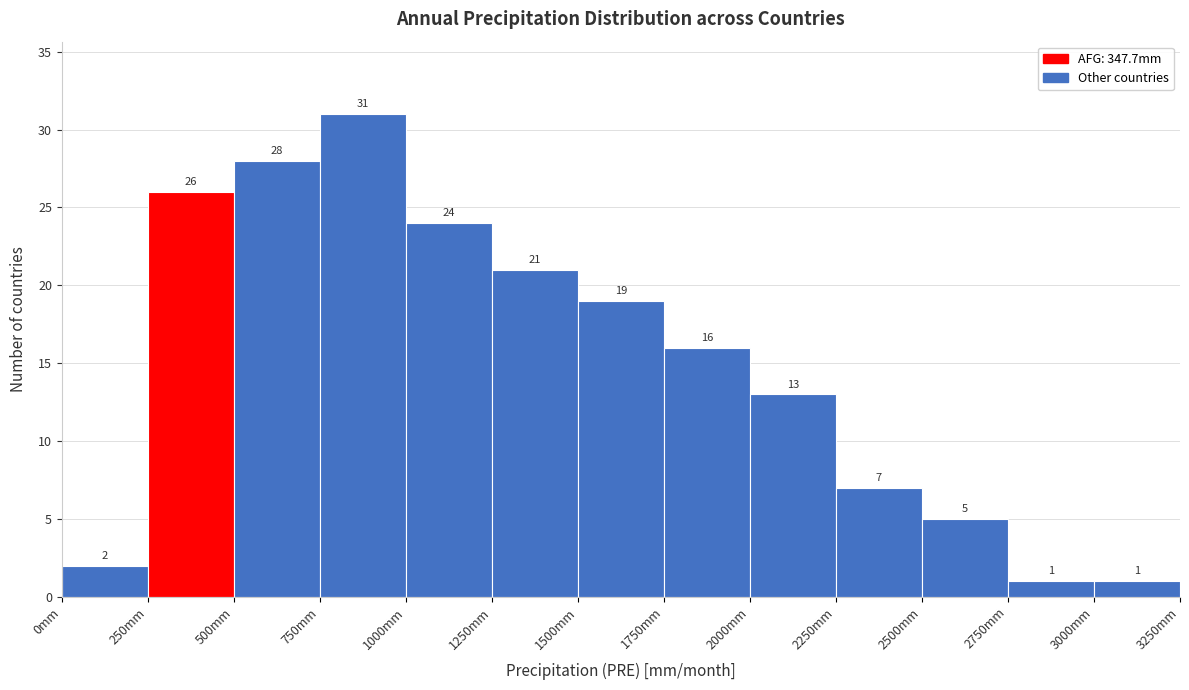

Reading left to right, list every bar in this chart as the range it spans on the x-axis followed by its height.

0 to 250: 2
250 to 500: 26
500 to 750: 28
750 to 1000: 31
1000 to 1250: 24
1250 to 1500: 21
1500 to 1750: 19
1750 to 2000: 16
2000 to 2250: 13
2250 to 2500: 7
2500 to 2750: 5
2750 to 3000: 1
3000 to 3250: 1